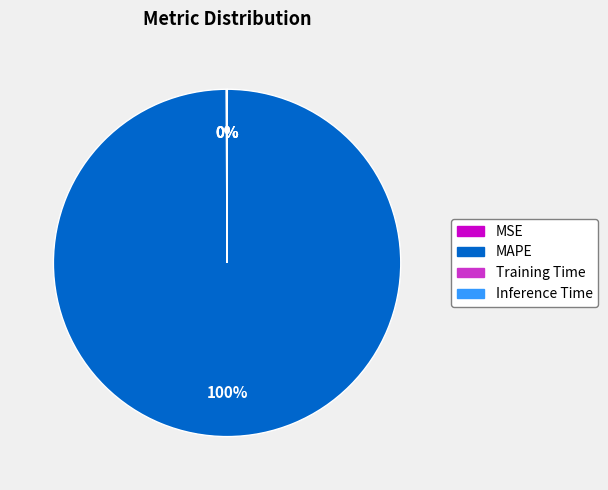

To the nearest percent, what is the difference between the largest and smallest slice percentages?

100%